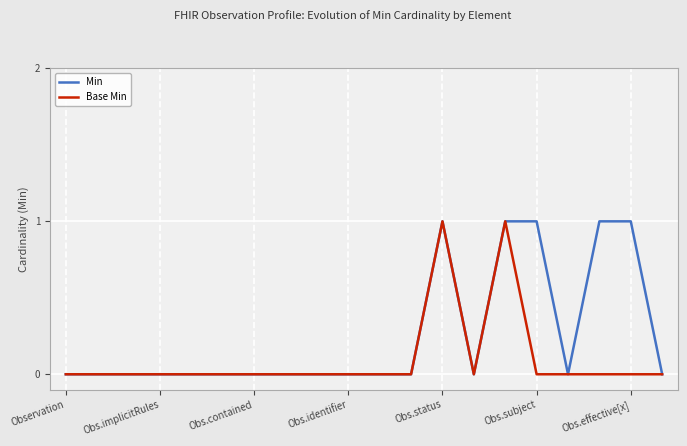

List the series in order of their overall mean, highest first.

Min, Base Min